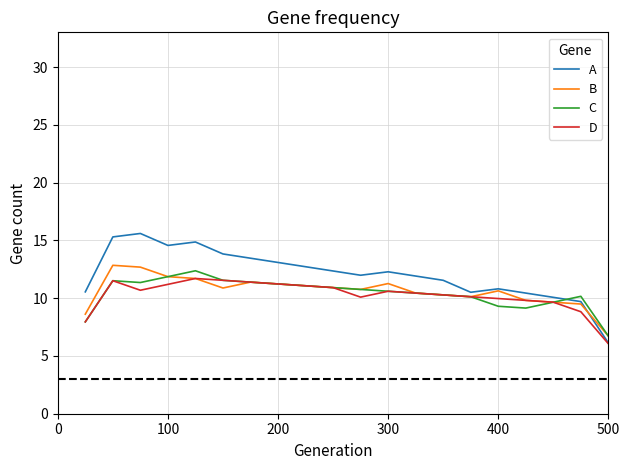

Which series has the widest spread of values?

A